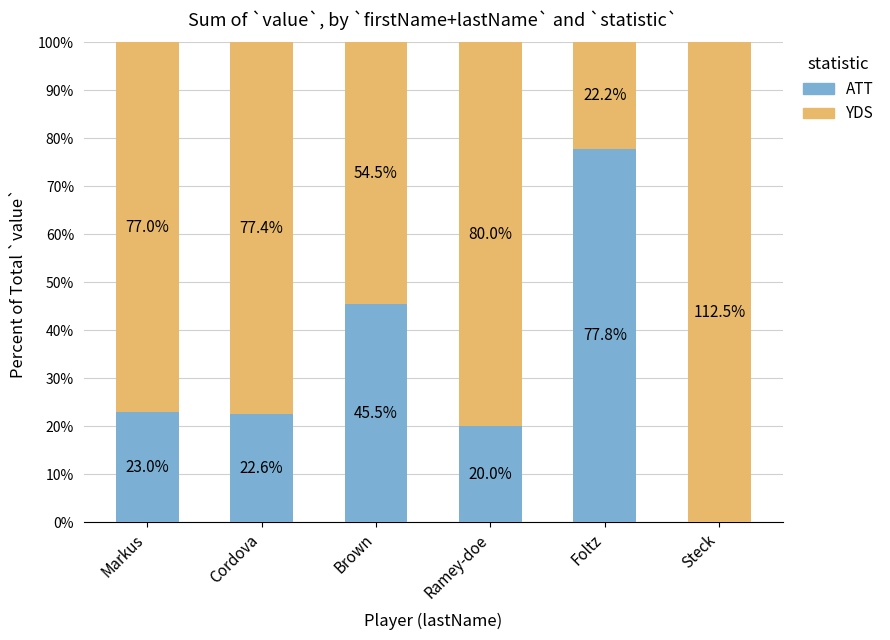

The ATT series shows 36.8 at Cordova. True or false?

False